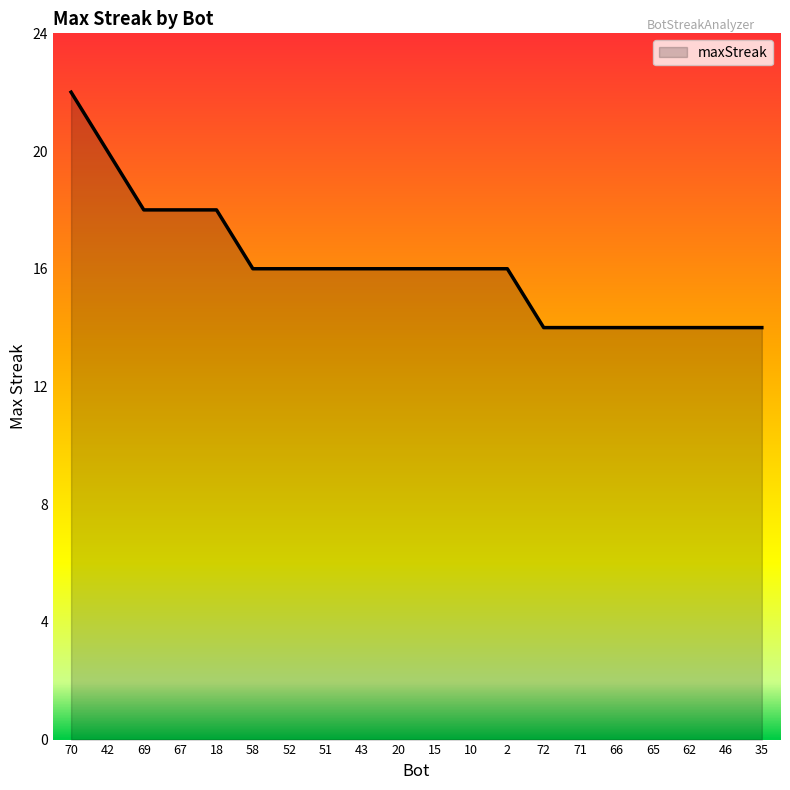

Which label corresponds to the largest value in the chart?

70